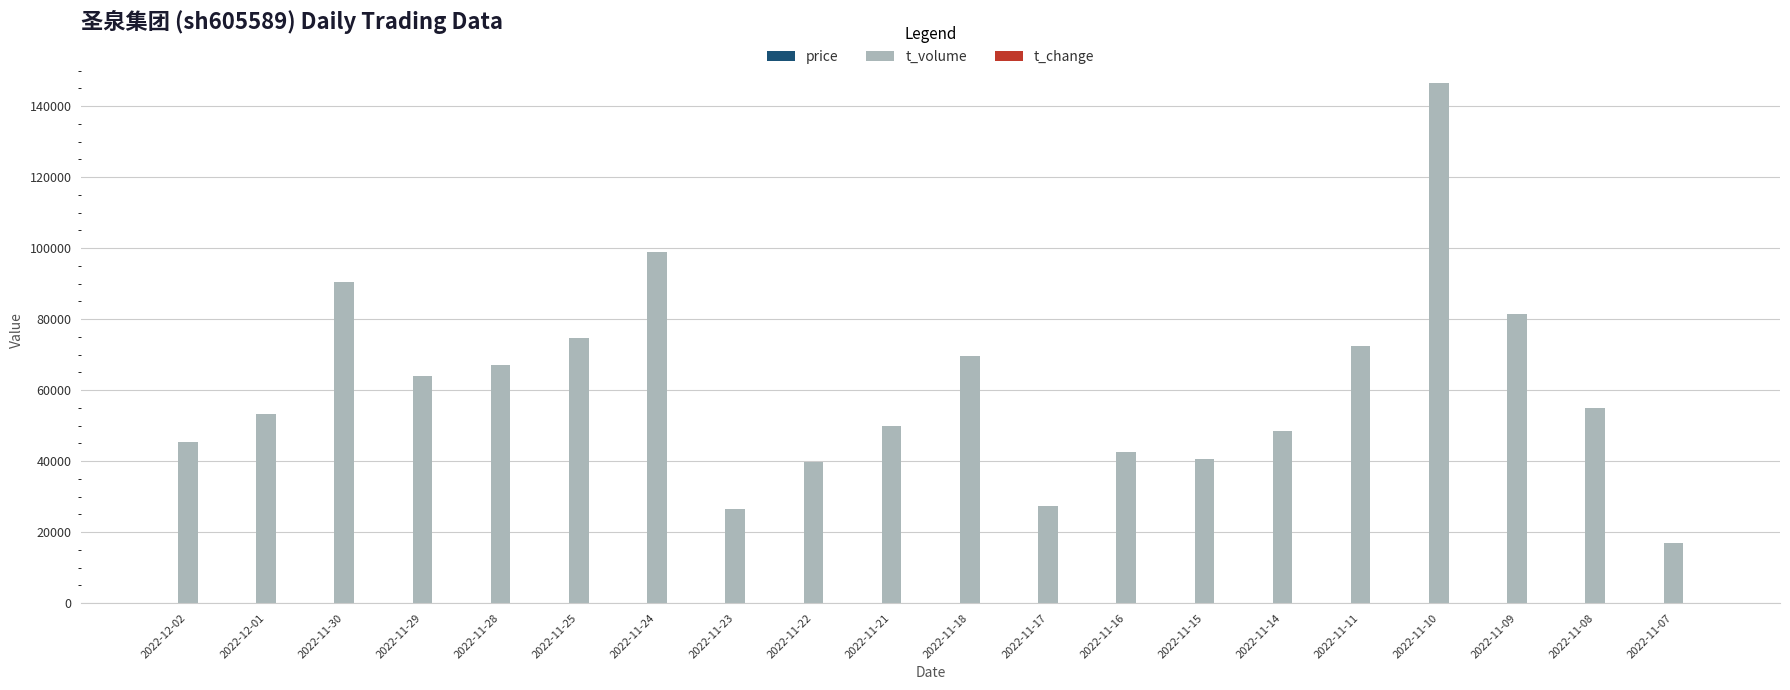

What is the maximum value shown in the chart?

146594.0